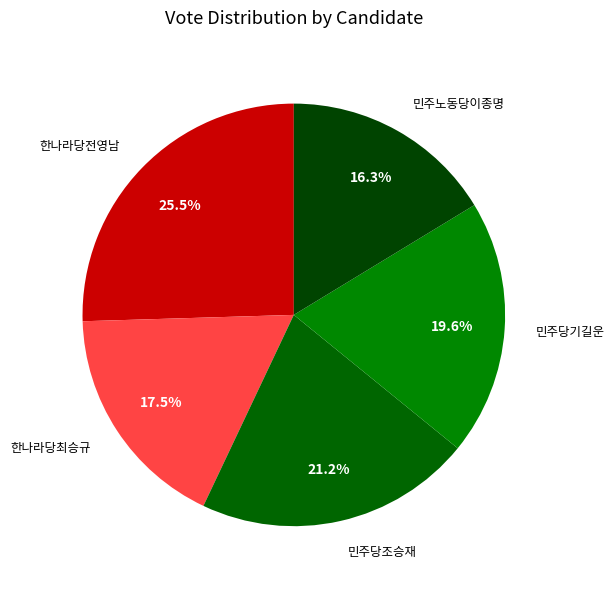

What percentage do 민주당기길운 and 한나라당전영남 together represent?

45.1%